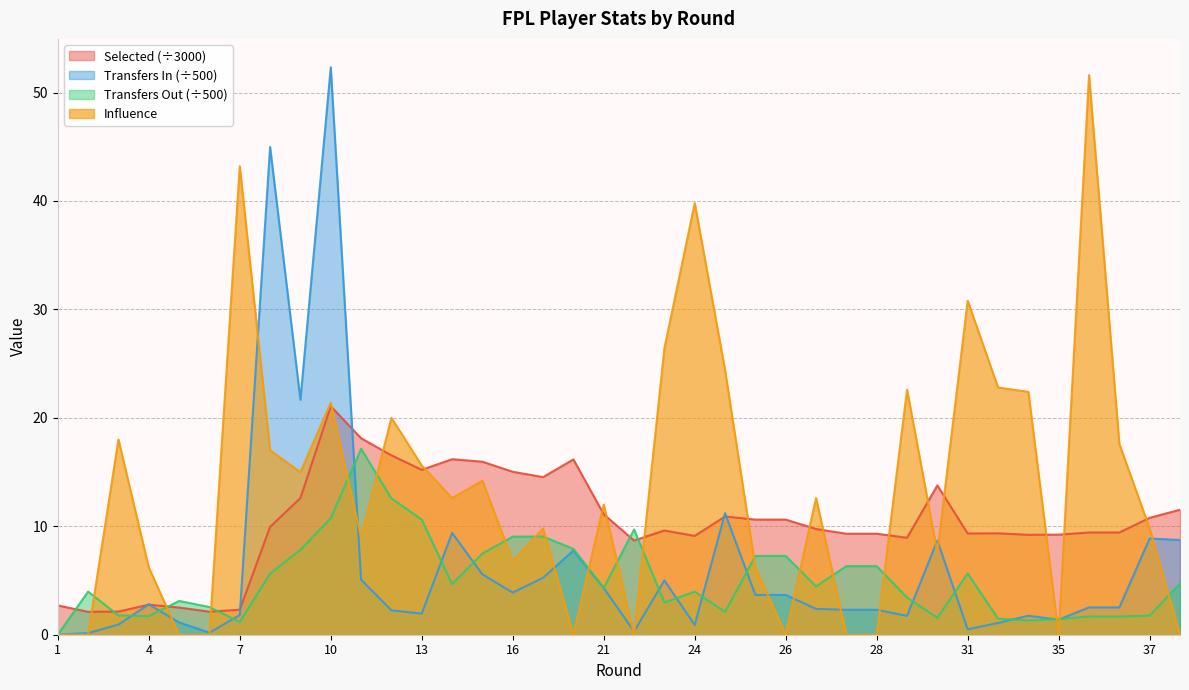

Reading right to left, transcribe all the data shown in this chart.

selected: 11.5	10.8	9.4	9.4	9.2	9.2	9.4	9.3	13.8	8.9	9.3	9.3	9.7	10.6	10.6	10.9	9.1	9.6	8.7	11.1	16.2	14.5	15.0	16.0	16.2	15.2	16.5	18.1	21.1	12.6	9.9	2.3	2.1	2.5	2.8	2.1	2.1	2.7
transfers_in: 8.7	8.9	2.5	2.5	1.4	1.7	1.1	0.5	8.7	1.7	2.3	2.3	2.4	3.7	3.7	11.2	0.9	5.0	0.3	4.3	7.8	5.3	3.9	5.6	9.4	1.9	2.2	5.1	52.3	21.7	45.0	1.8	0.2	1.1	2.8	0.9	0.2	0.0
transfers_out: 4.7	1.8	1.7	1.7	1.4	1.3	1.5	5.6	1.6	3.4	6.3	6.3	4.5	7.3	7.3	2.1	4.0	3.0	9.7	4.3	7.9	9.1	9.0	7.5	4.7	10.6	12.6	17.1	10.7	7.8	5.6	1.2	2.6	3.1	1.7	1.8	4.0	0.0
influence: 0.0	9.8	17.6	51.6	0.0	22.4	22.8	30.8	7.6	22.6	0.0	0.0	12.6	0.0	6.2	24.4	39.8	26.4	0.0	12.0	0.0	9.8	6.8	14.2	12.6	15.6	20.0	9.0	21.4	15.0	17.0	43.2	0.0	0.0	6.2	18.0	0.0	0.0